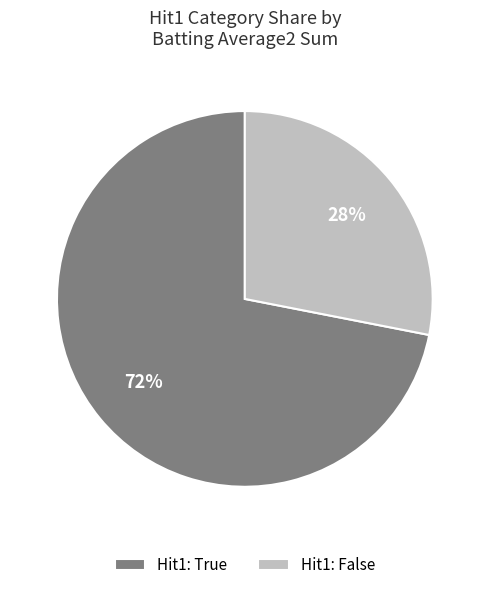

To the nearest percent, what portion does Hit1: True represent?

72%